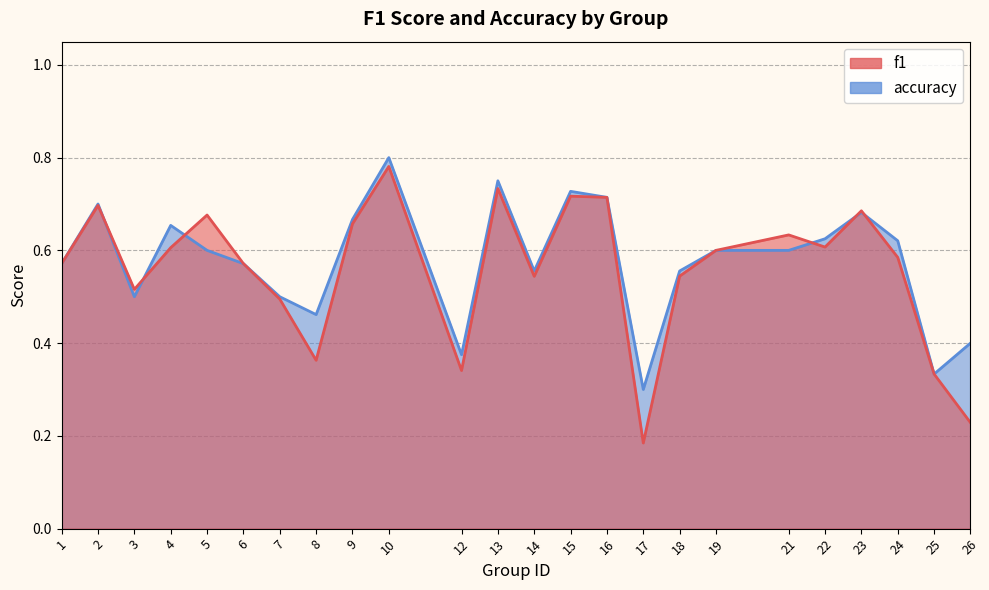

What is the total value across all series at 18?

1.1